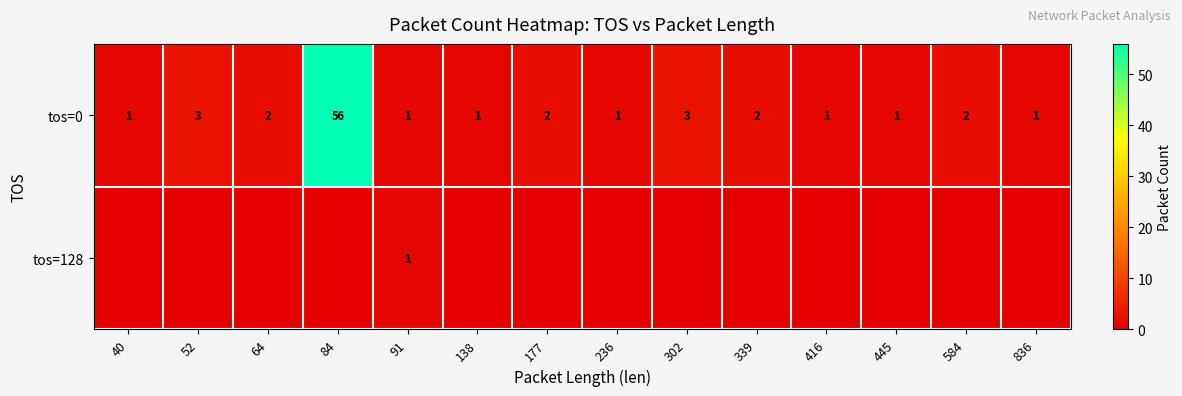

What is the difference between the maximum and minimum values in the tos=0 series?

55